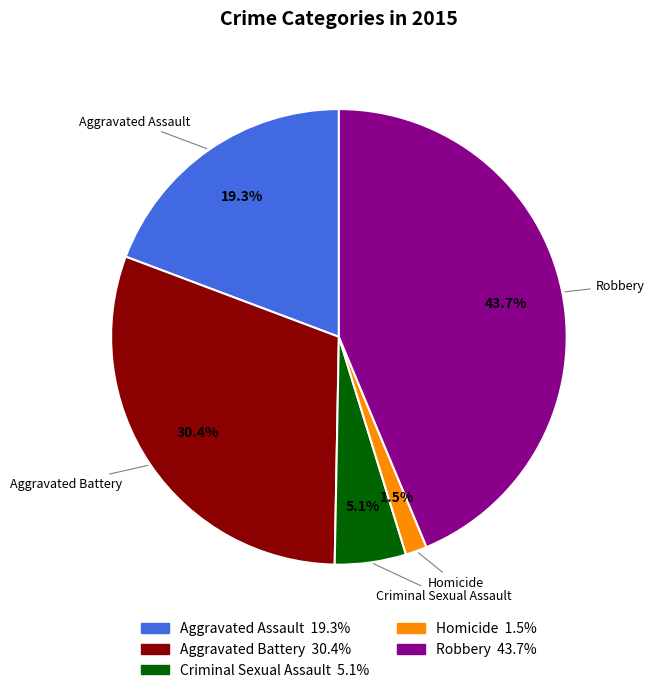

To the nearest percent, what is the average slice percentage?

20%